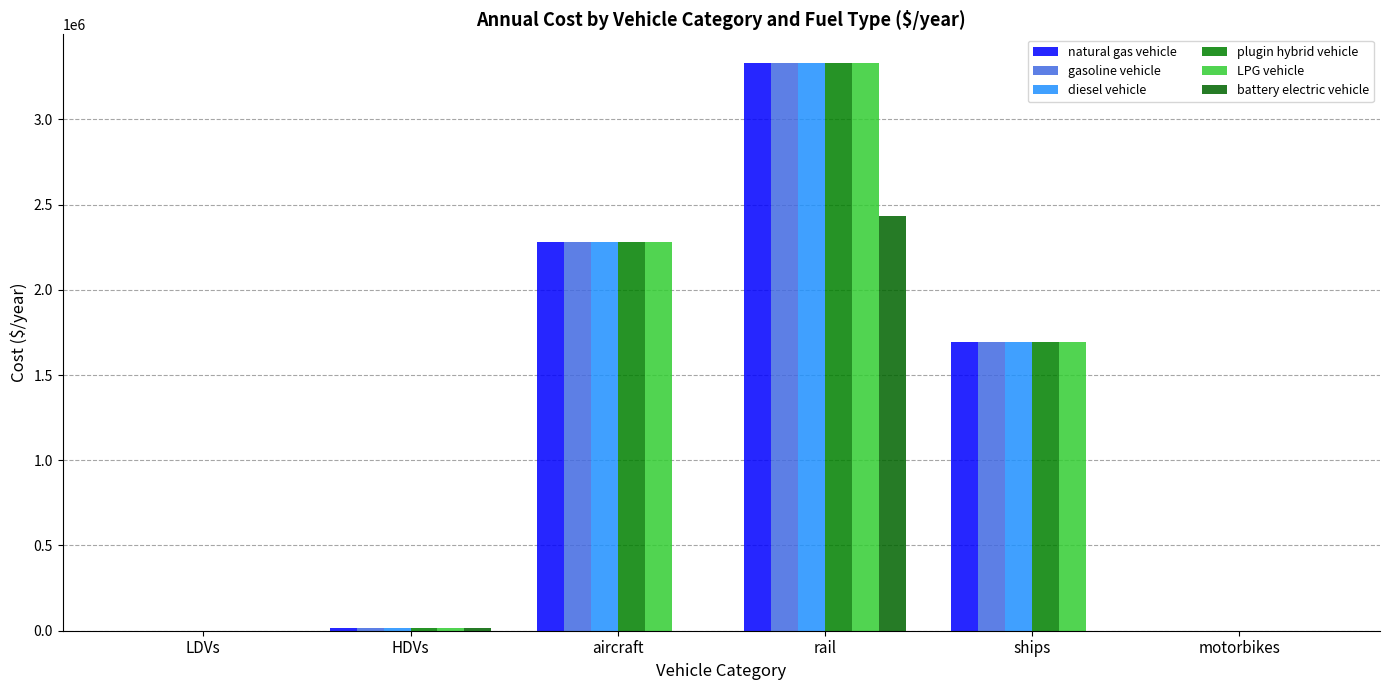

Rank the categories by plugin hybrid vehicle value from highest to lowest.

rail, aircraft, ships, HDVs, LDVs, motorbikes